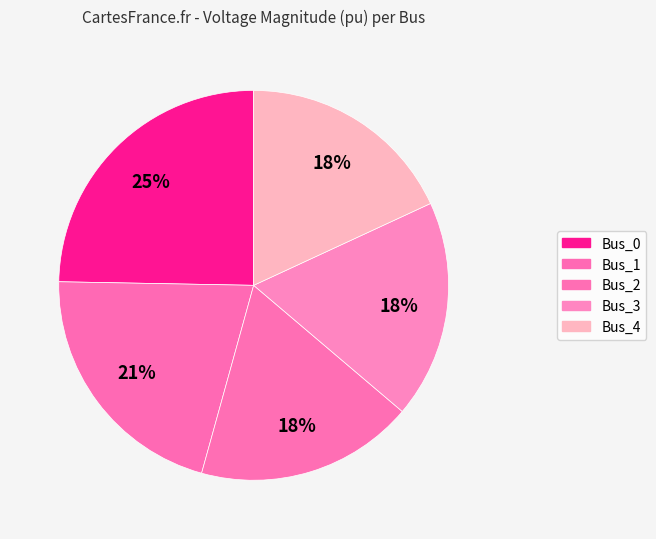

True or false: Bus_2 accounts for 12% of the total.

False